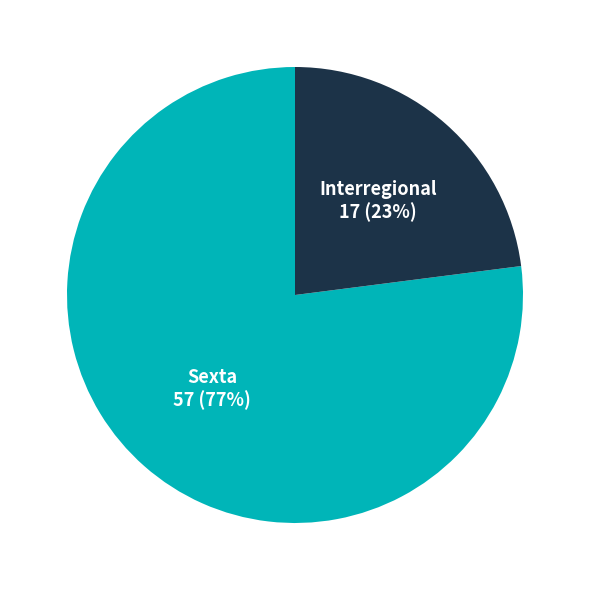

What is the smallest slice in the pie chart?

Interregional